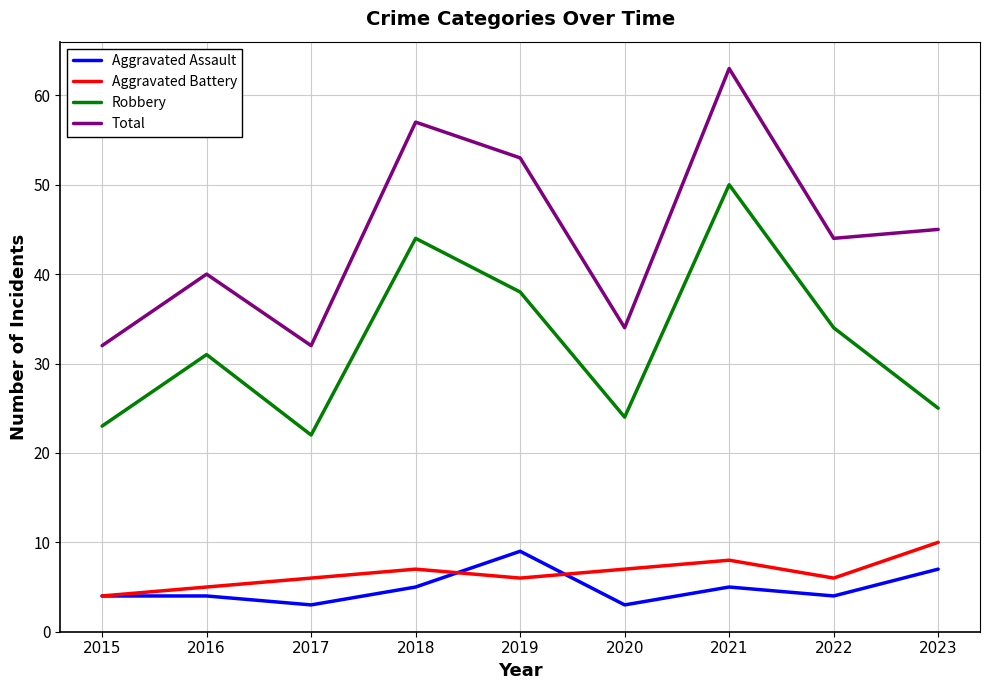

How many lines are shown in the chart?

4